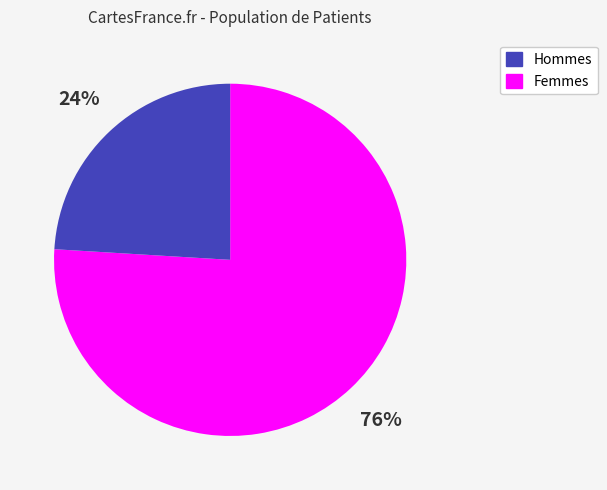

To the nearest percent, what is the difference between the largest and smallest slice percentages?

52%